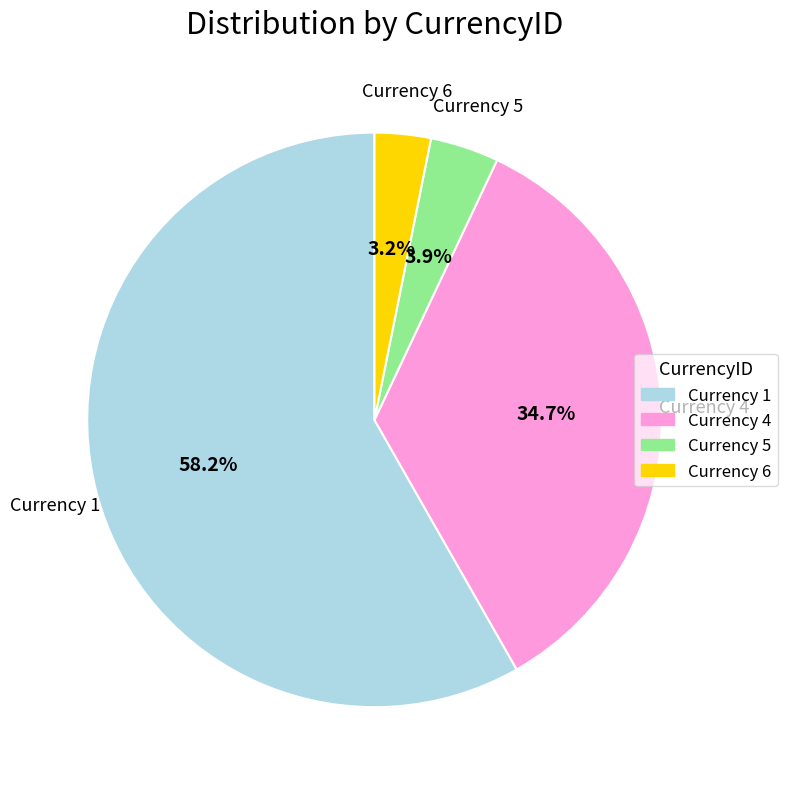

Is there any slice that represents more than half of the pie?

Yes